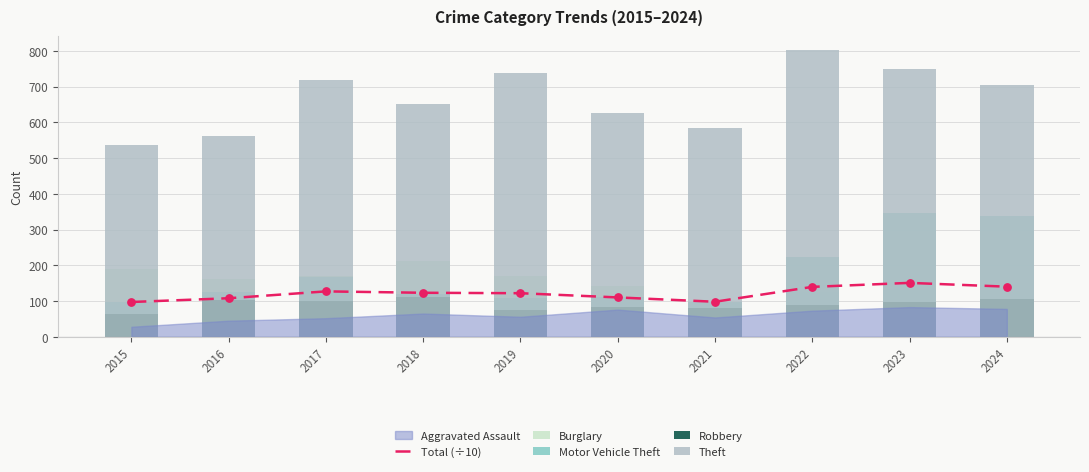

What is the total value across all series at 2020?

1074.1